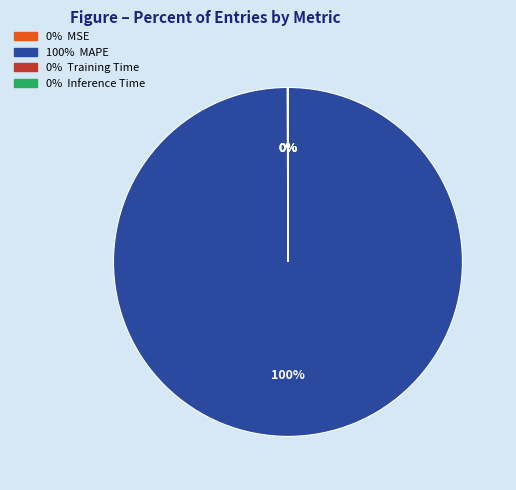

To the nearest percent, what is the difference between the largest and smallest slice percentages?

100%